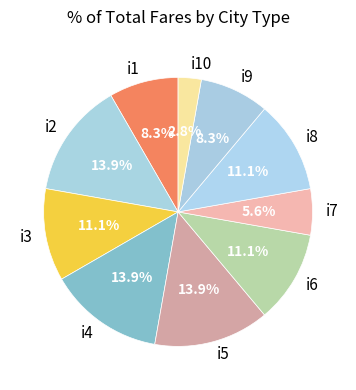

To the nearest percent, what portion does i3 represent?

11%